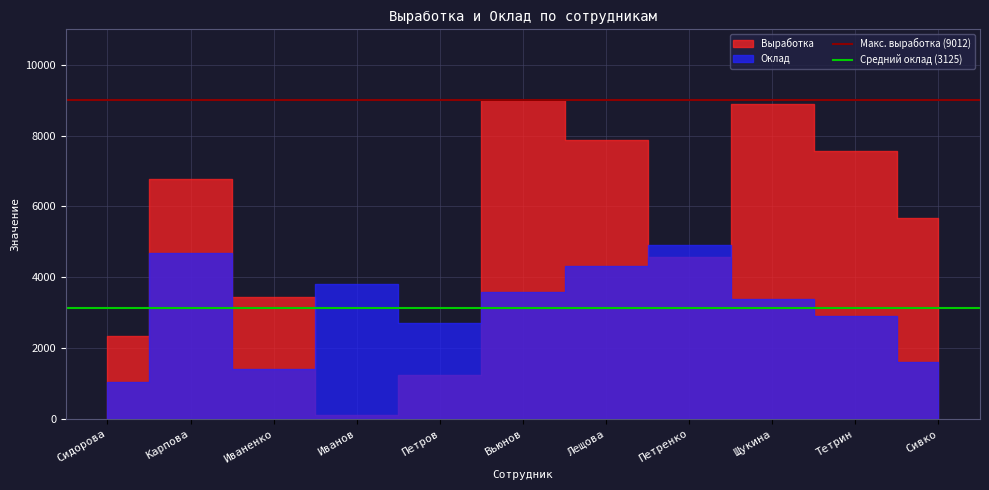

Is it true that Макс. выработка (9012) equals 9012 at Карпова?

True